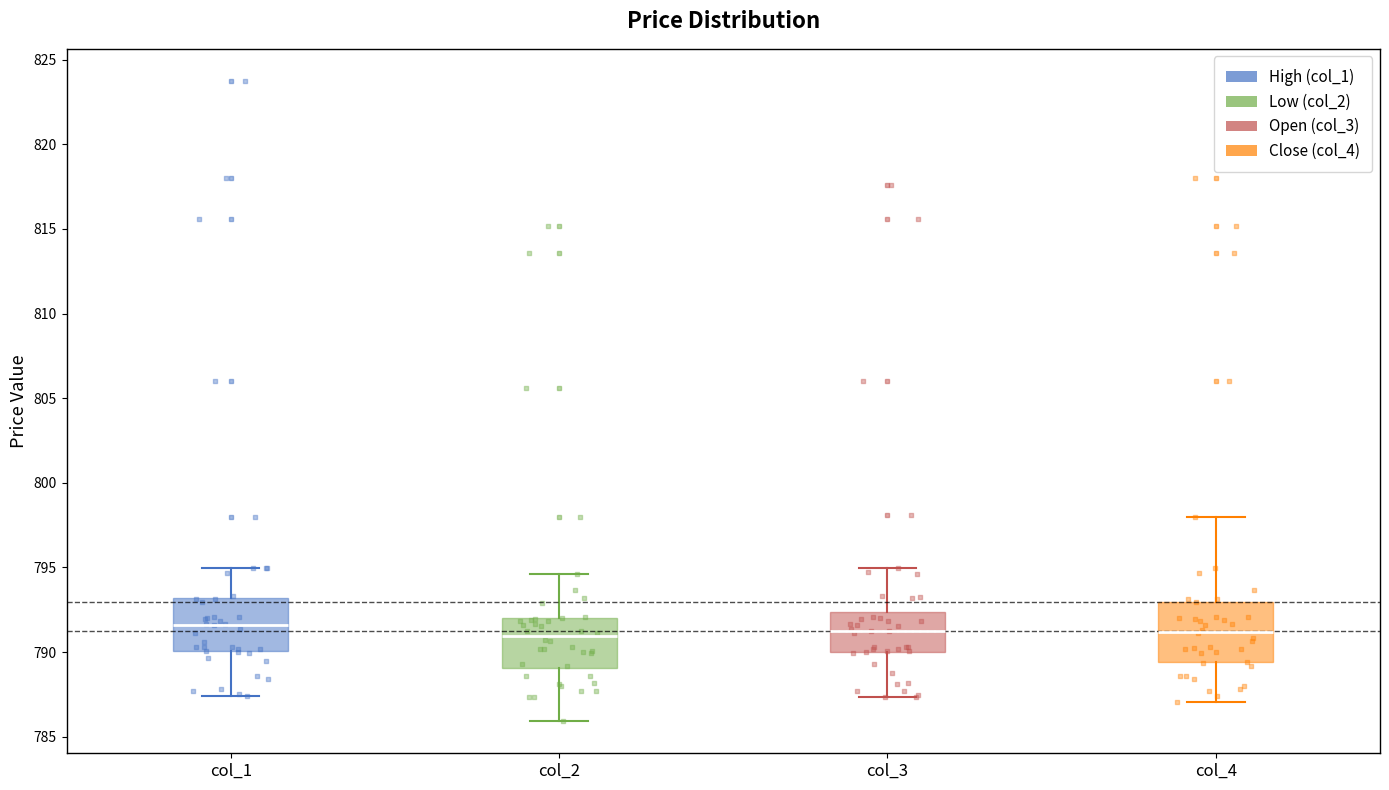

Reading left to right, read every box against the y-axis: the position of its median line, the range the box covers, and the ends of its whiskers. The values are not printed on the chart, so give them approximately, as read against the axis.

col_1: median 791.5, box 790.0 to 793.0, whiskers 787.5 to 795.0
col_2: median 791.0, box 789.0 to 792.0, whiskers 786.0 to 794.5
col_3: median 791.5, box 790.0 to 792.5, whiskers 787.5 to 795.0
col_4: median 791.0, box 789.5 to 793.0, whiskers 787.0 to 798.0